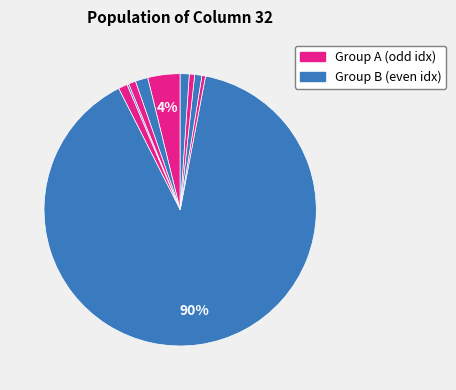

How many segments does this pie chart have?

10